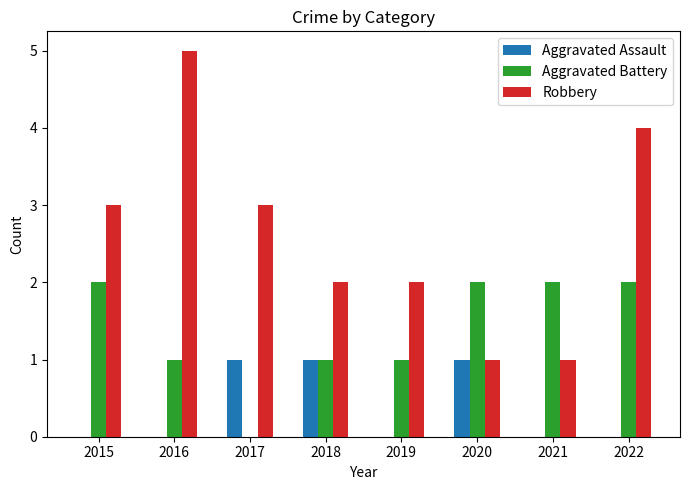

Which label corresponds to the largest value in the chart?

2016